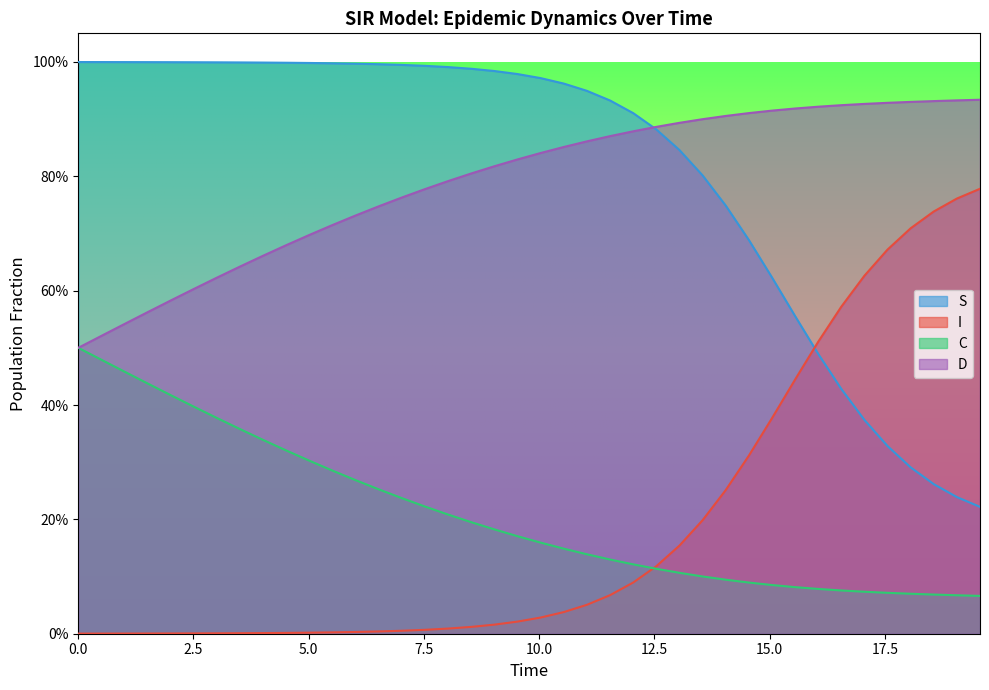

True or false: I has more than 2 interior local peaks.

False